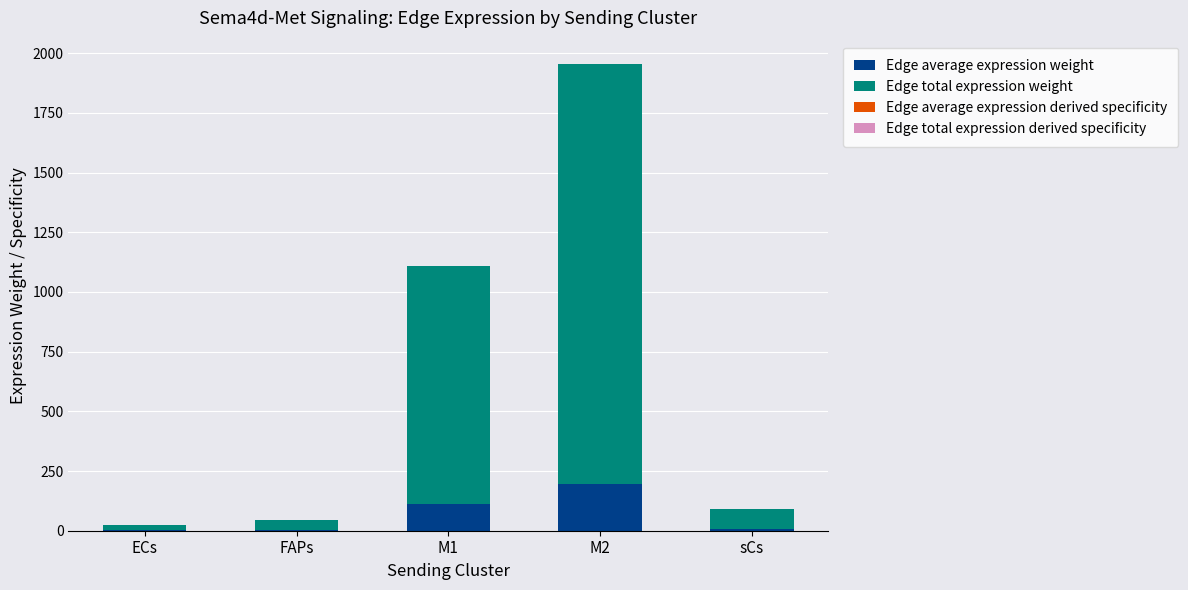

What is the total value across all series at M2?

1954.4